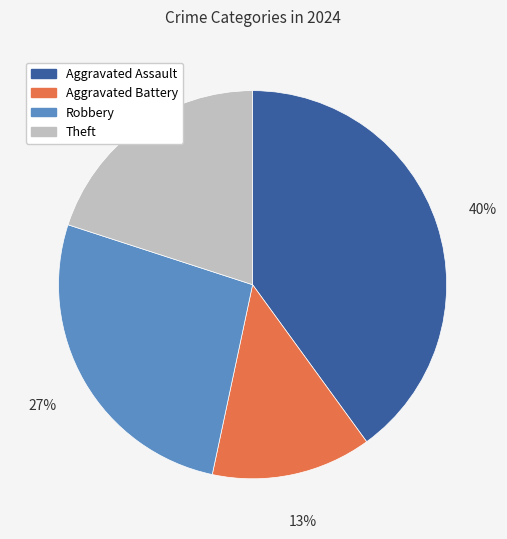

Which has a higher value, Theft or Robbery?

Robbery